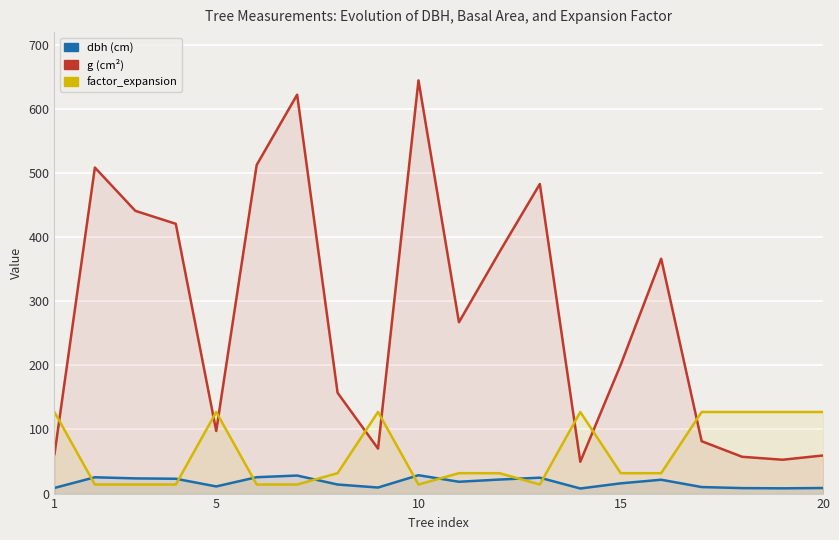

What is the difference between the second highest and minimum values in the dbh (cm) series?

20.2